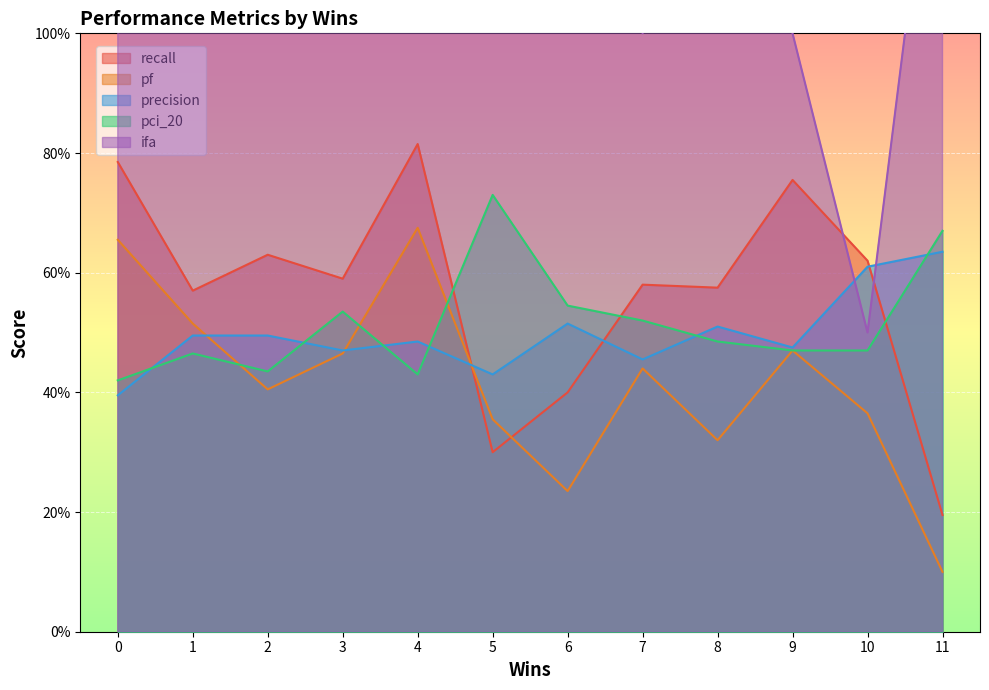

Does the chart display data point markers on the line(s)?

No